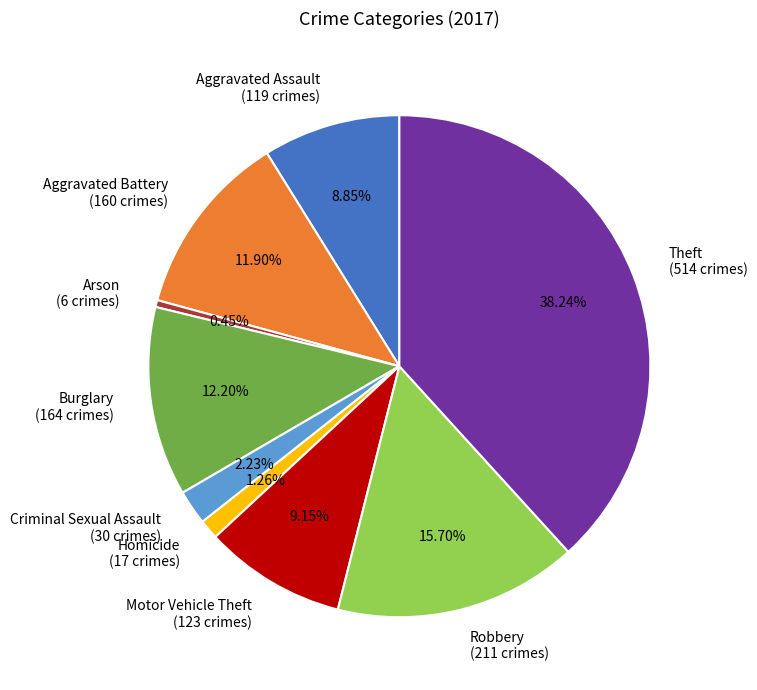

To the nearest percent, what is the average slice percentage?

11%